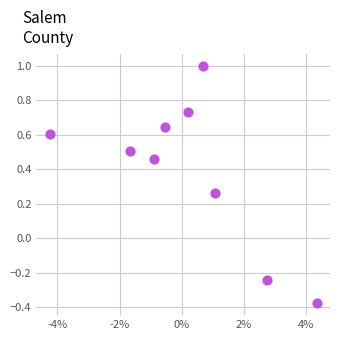

What is the average Y value?

0.4